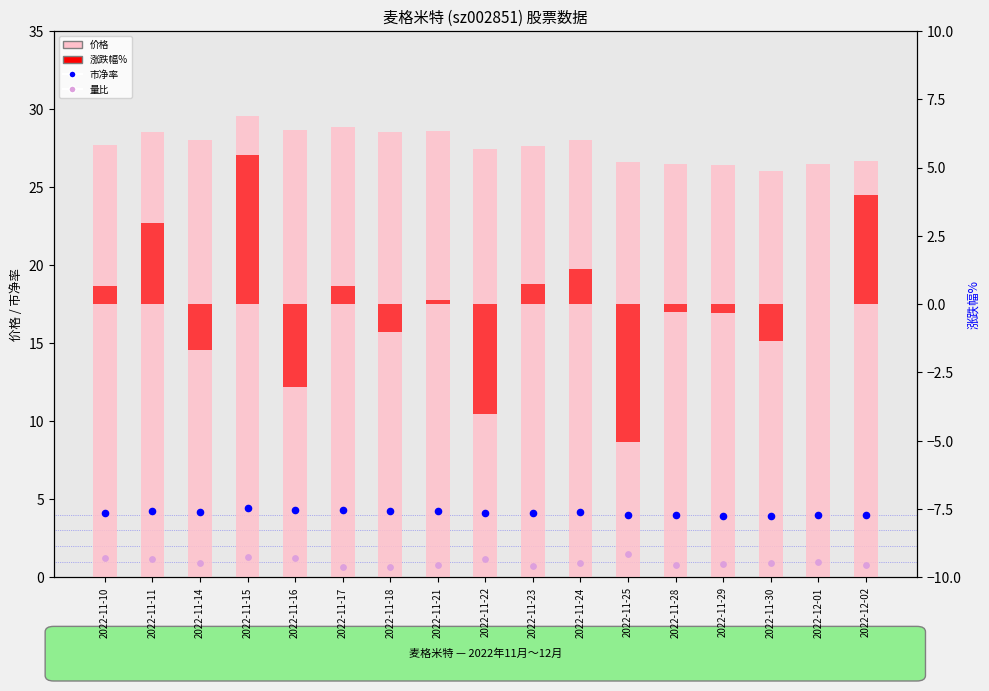

What are all the series names shown in the legend?

价格, 市净率, 量比, 涨跌幅%